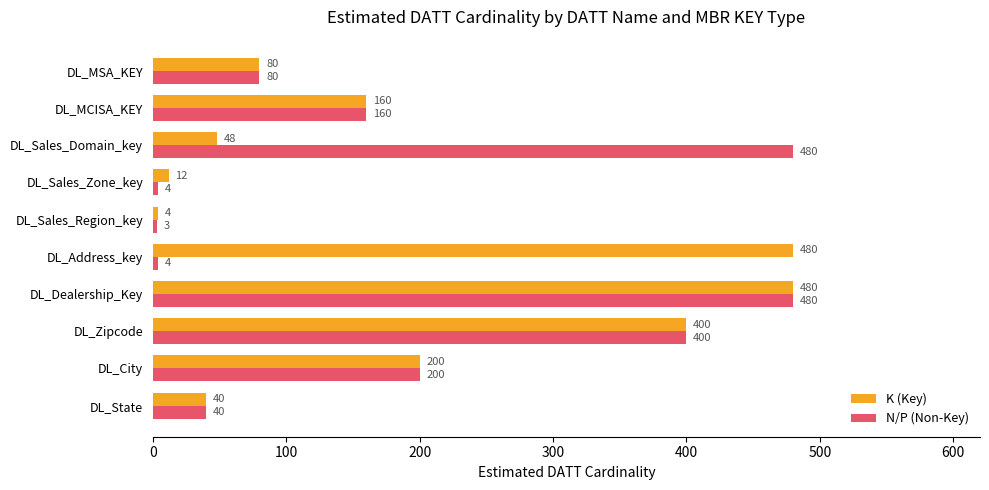

What is the difference between the maximum and minimum values in the N/P (Non-Key) series?

477